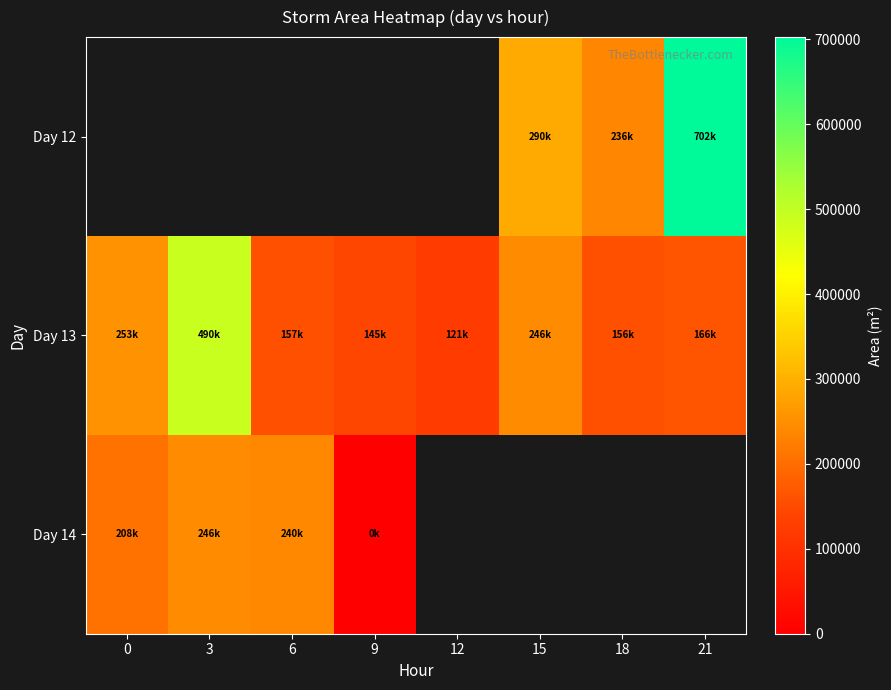

True or false: Day 13 has a value of 221851.9 at 3.

False